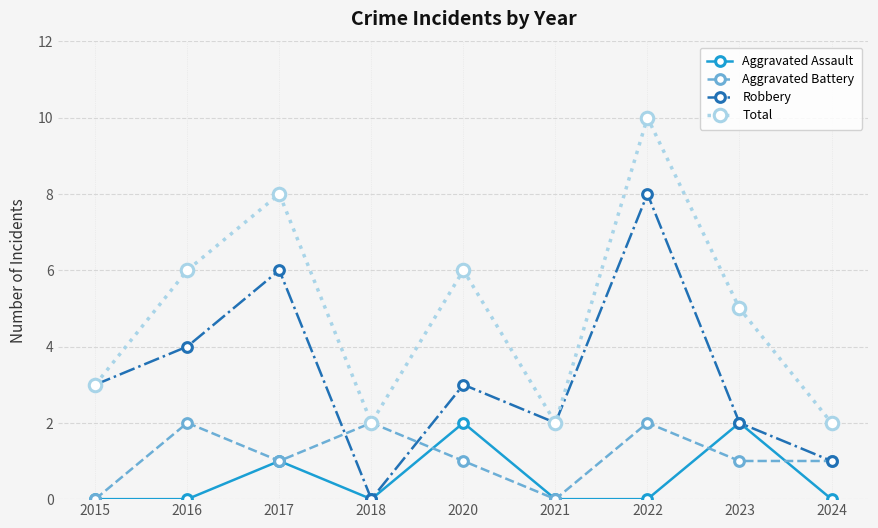

How many interior local peaks does the Aggravated Battery series have?

3